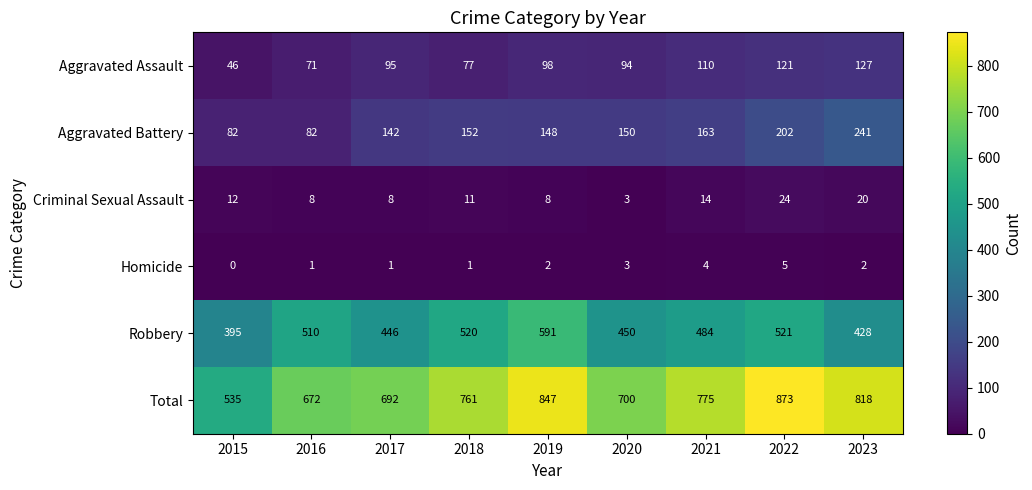

What is the difference between the second highest and second lowest values in the Aggravated Assault series?

50